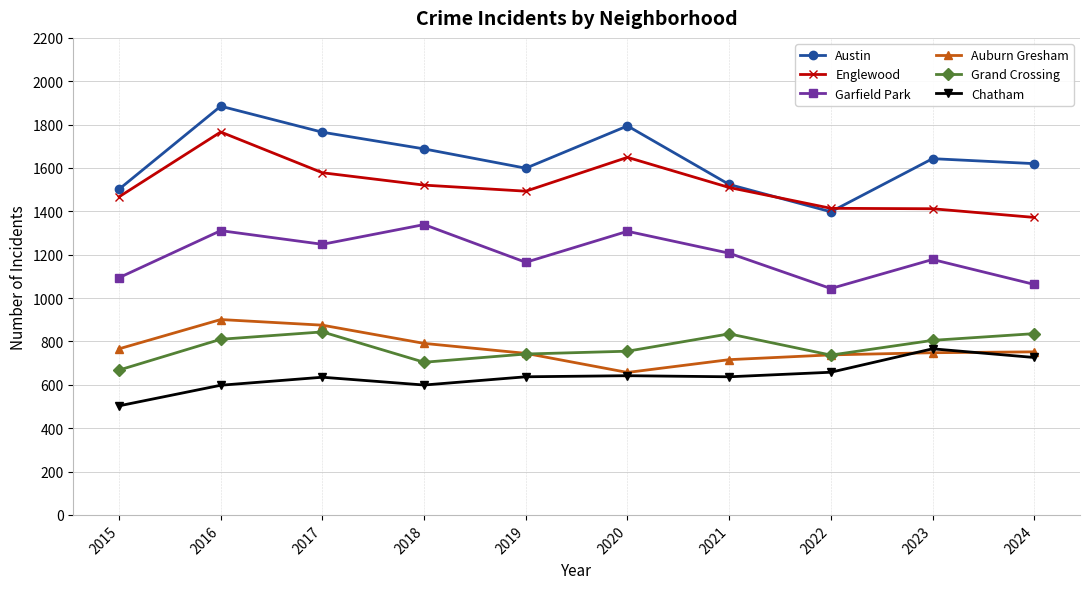

True or false: Auburn Gresham and Englewood cross at least once.

False